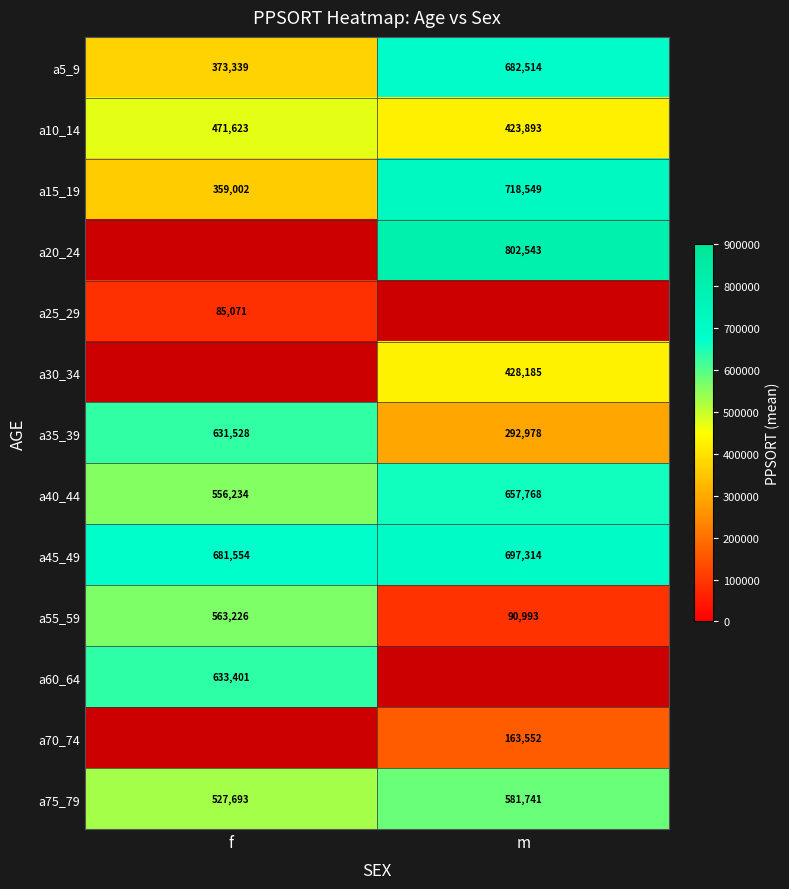

The a35_39 series shows 400637.4 at m. True or false?

False